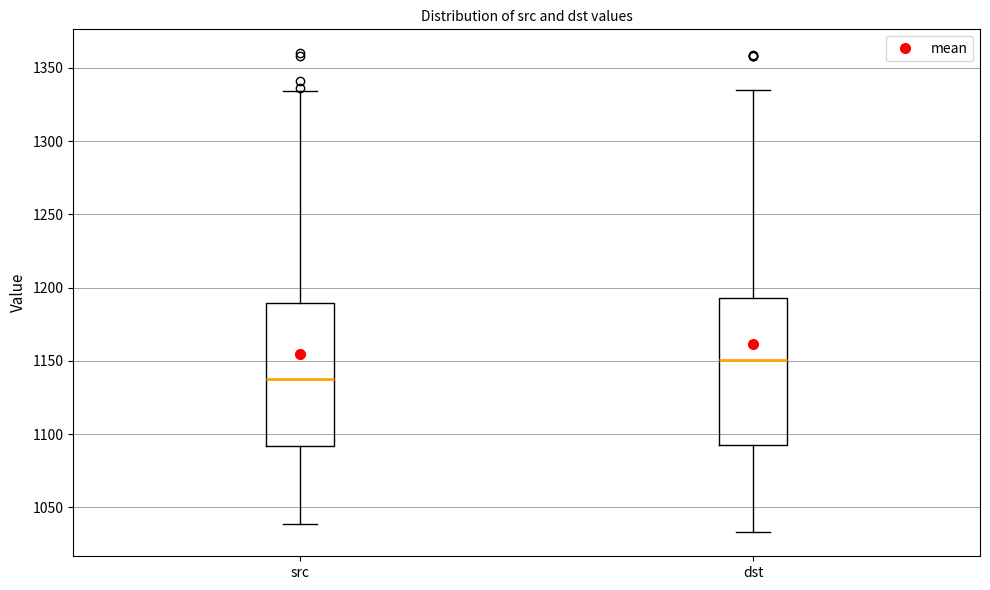

Which box's median line is the highest?

dst